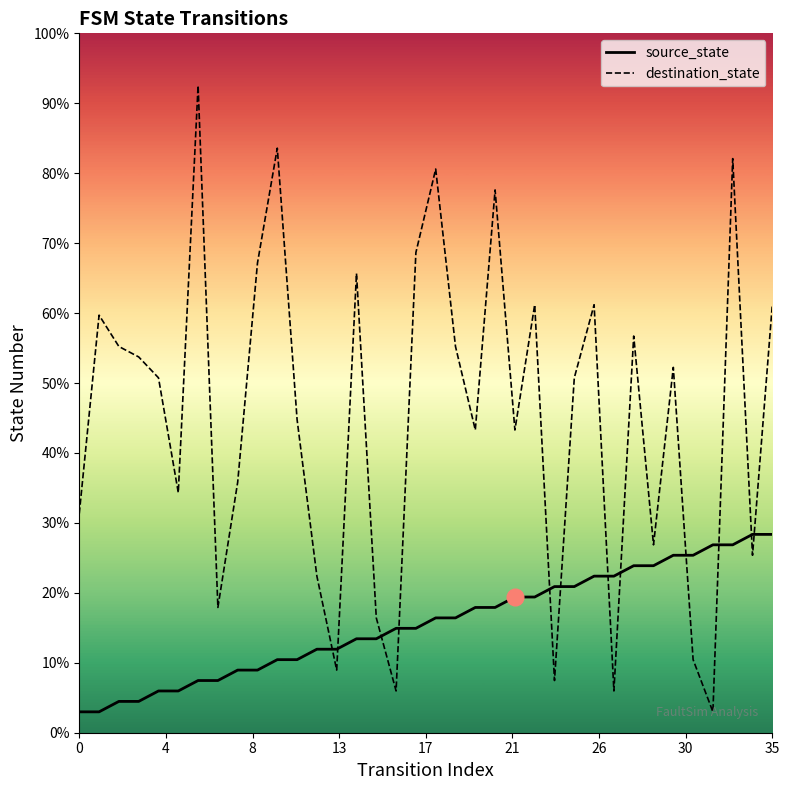

Which series has the largest total across all categories?

destination_state